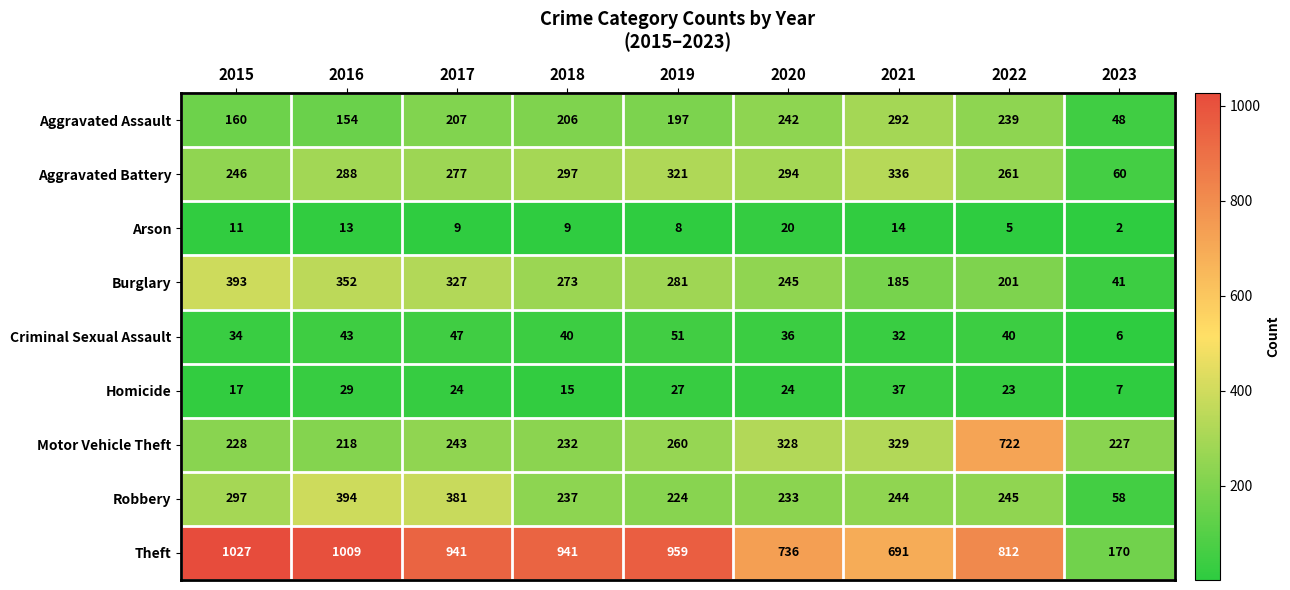

What is the average value of the Homicide series?

23